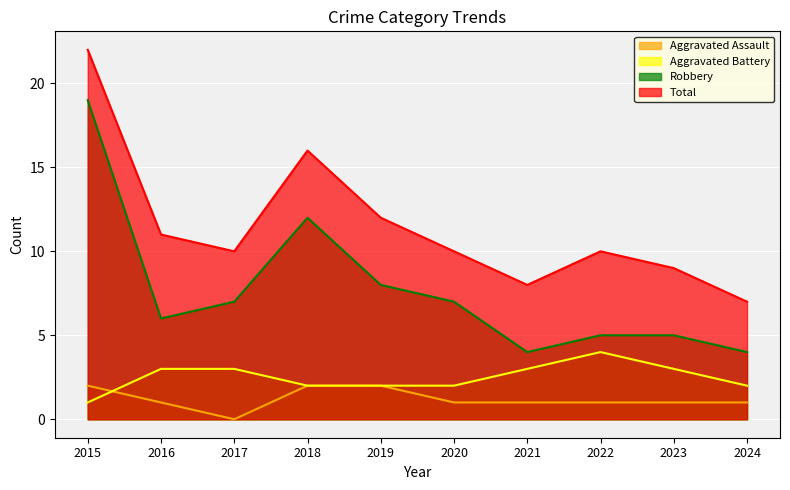

What is the sum of all Robbery values?

77